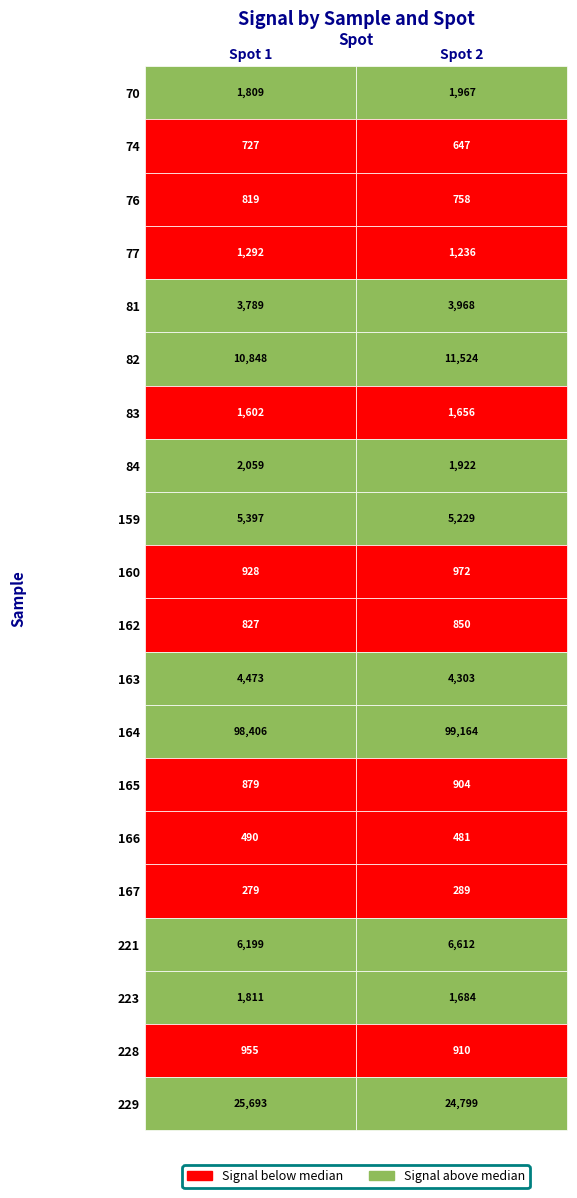

Which series changed the most between 0 and 1?

229